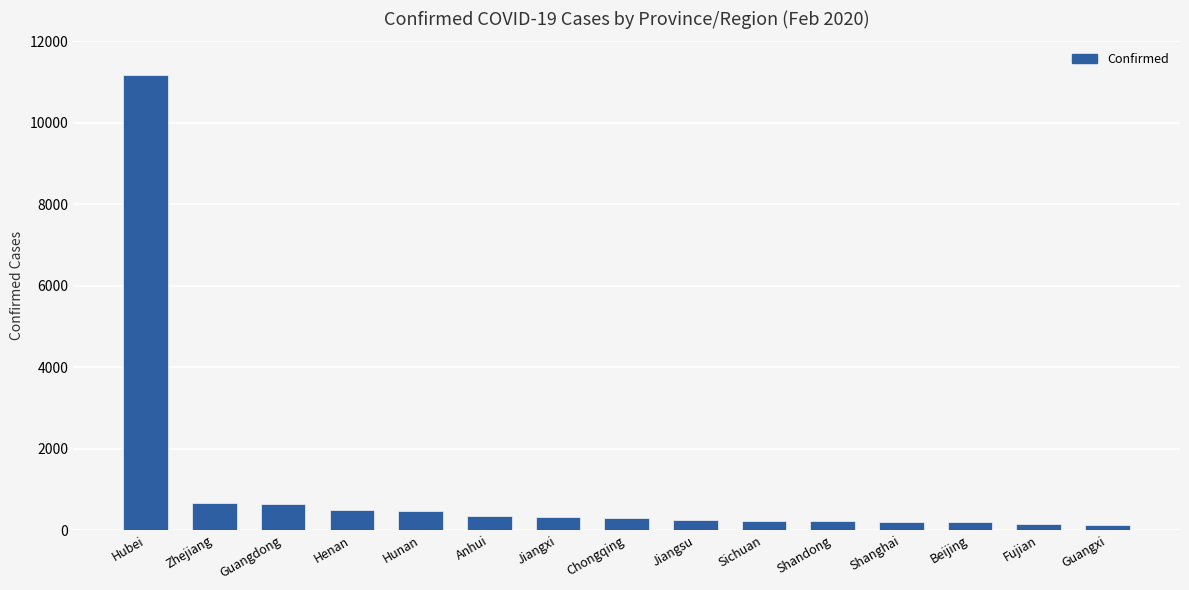

What is the label of the 2nd bar from the left?

Zhejiang